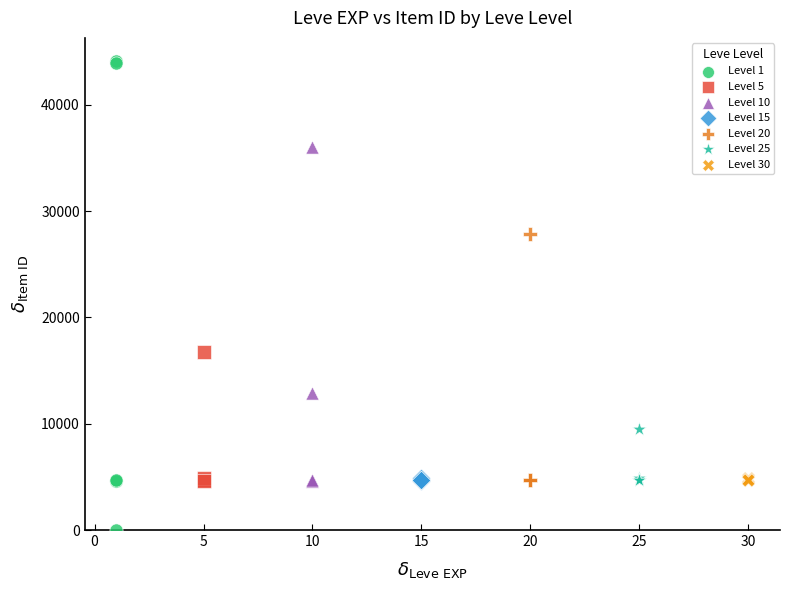

Which series reaches the maximum Y coordinate?

Level 1